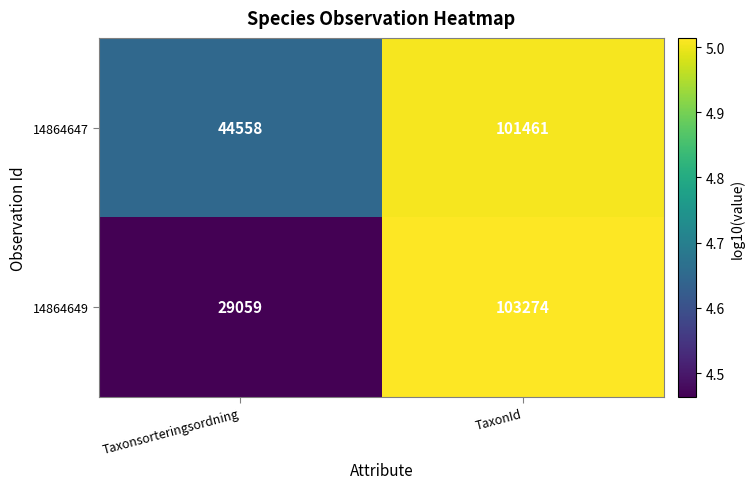

At which category does the chart reach its minimum across all series?

Taxonsorteringsordning